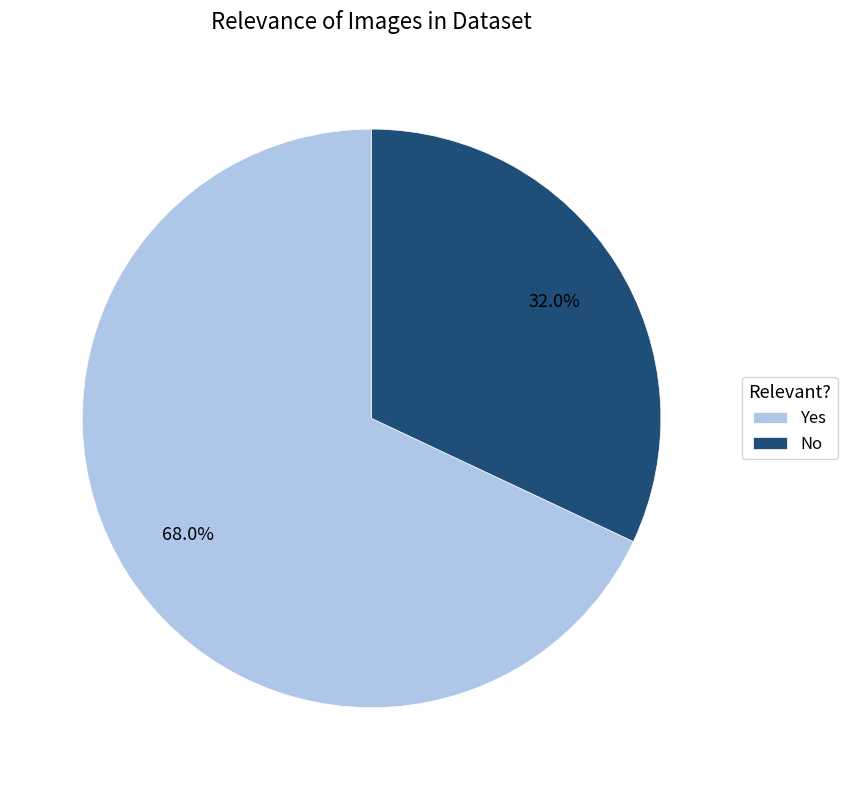

Count the number of slices in the pie.

2